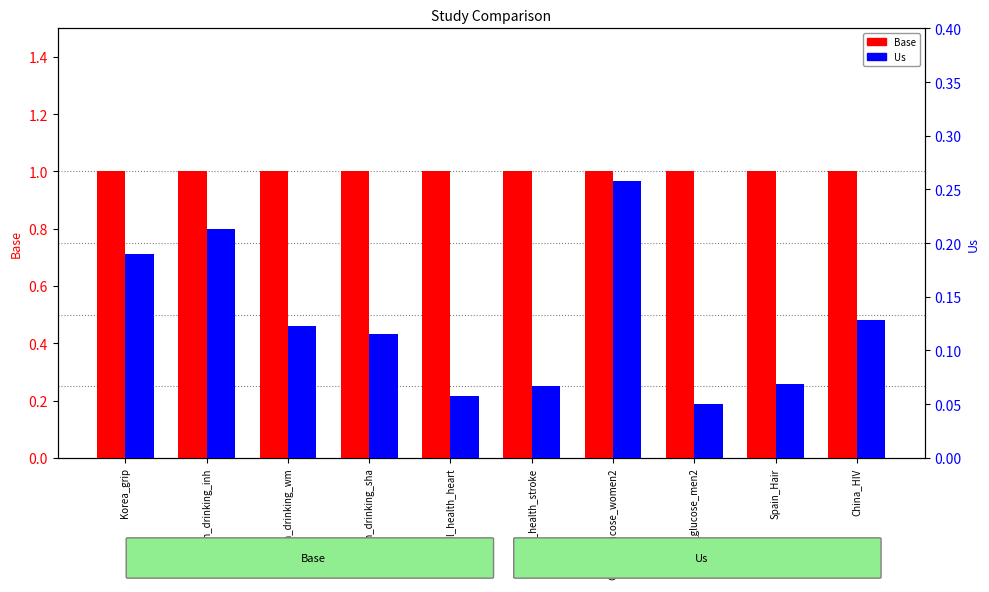

Is the value of Base at Dutch_drinking_inh greater than the value of Us at China_glucose_women2?

Yes